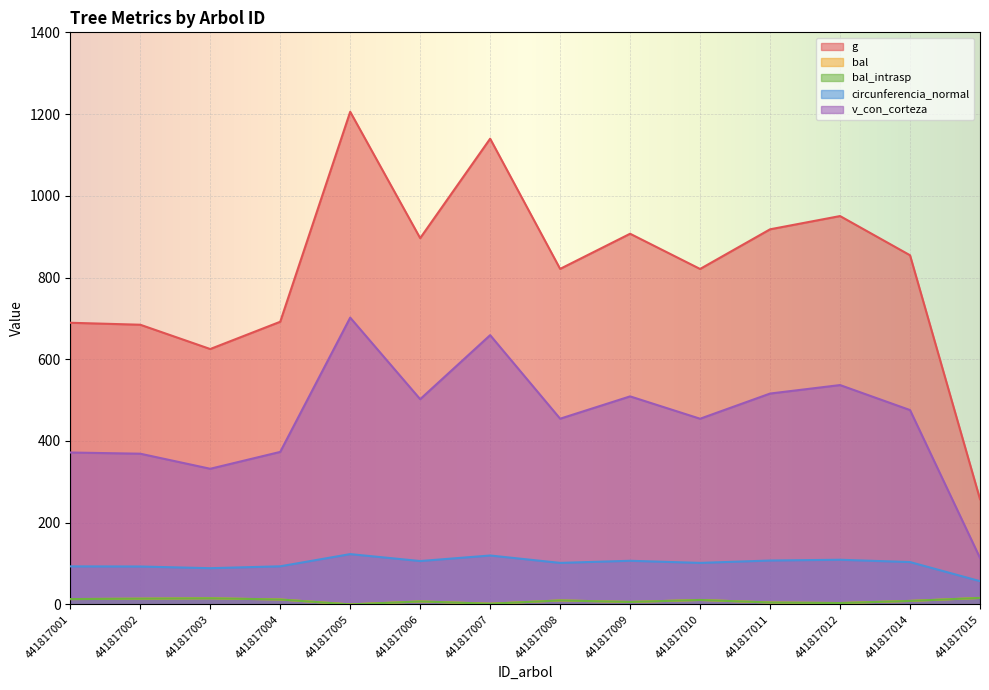

What is the difference between the highest and lowest values at 441817005?

1205.6